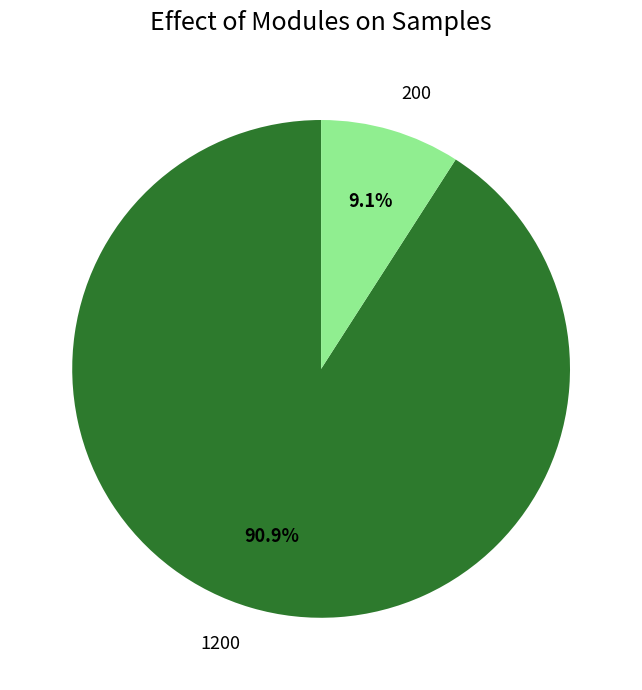

Count the number of slices in the pie.

2